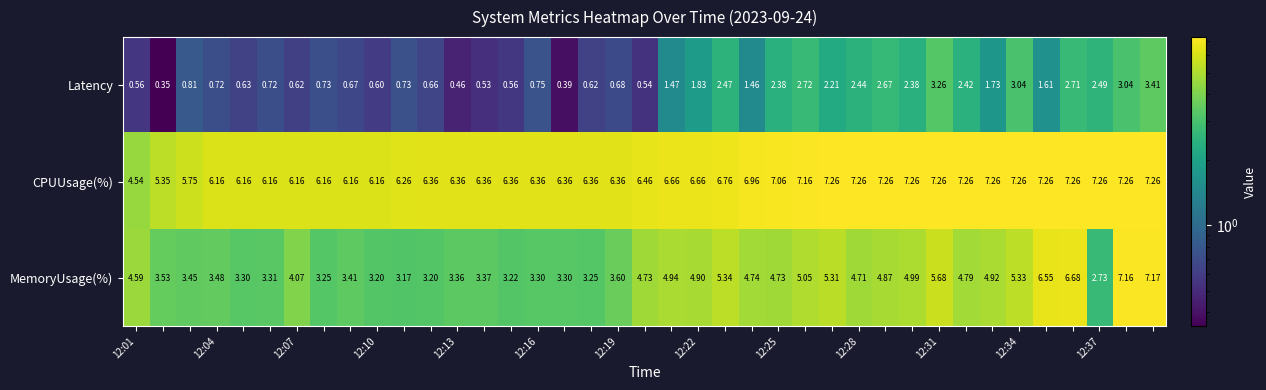

Rank the series by their maximum value, from lowest to highest.

Latency, MemoryUsage(%), CPUUsage(%)